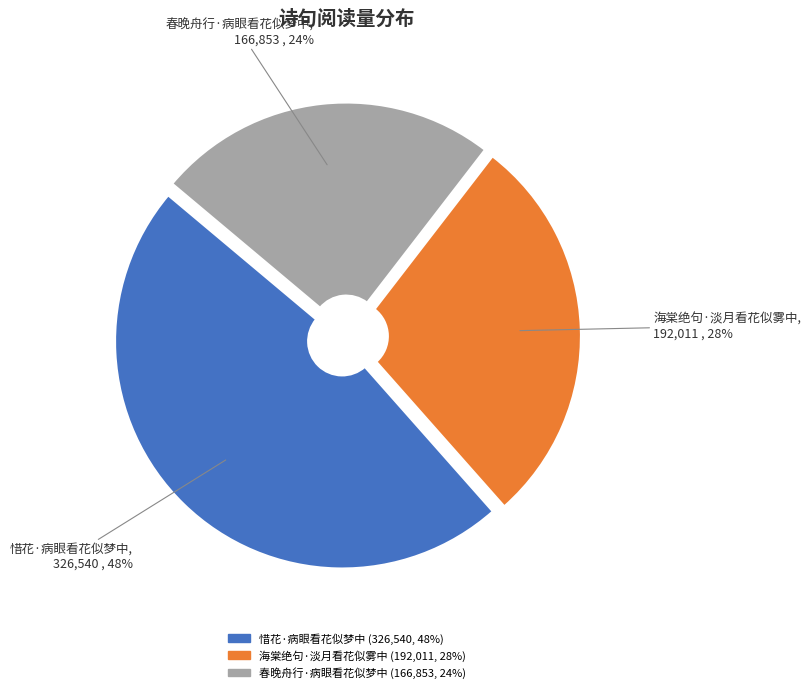

Is there a majority slice in this chart?

No